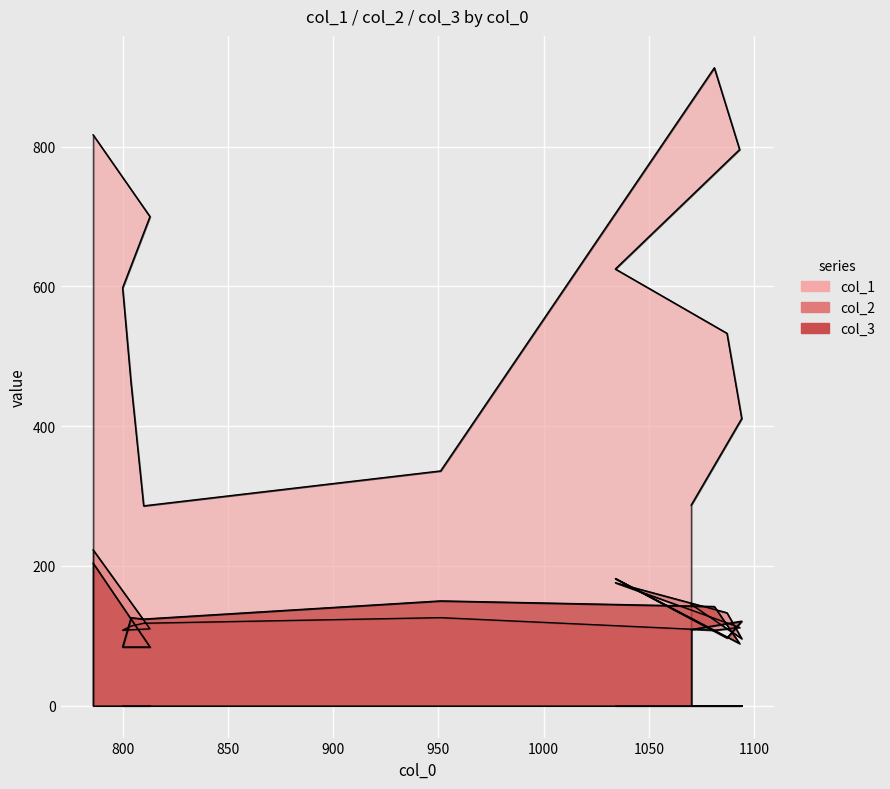

Which series has the largest range (max minus min)?

col_1